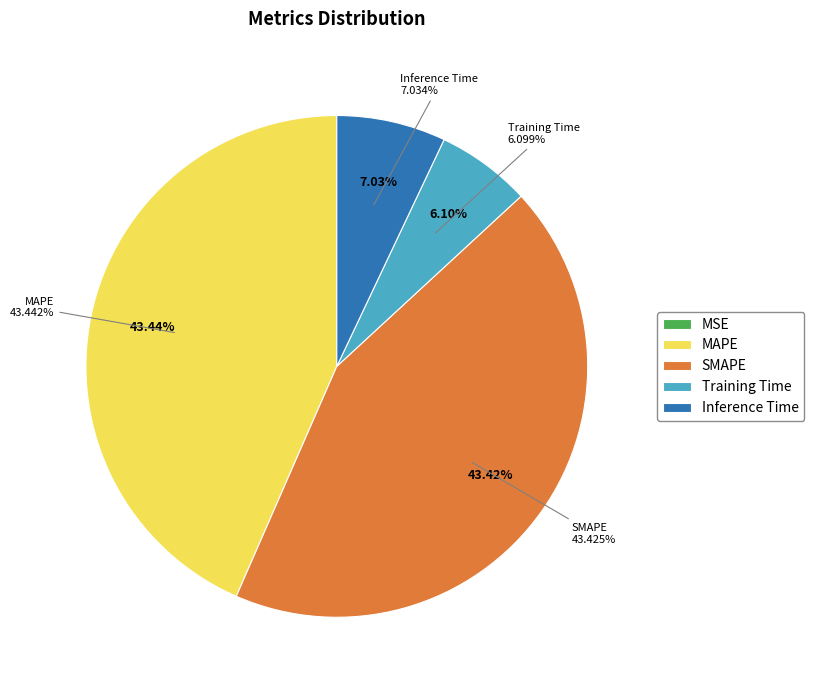

Count the number of slices in the pie.

5